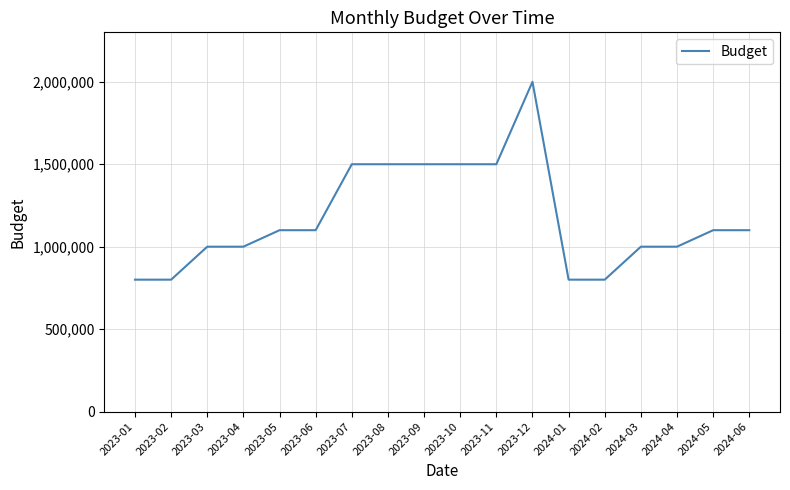

What is the smallest value displayed?

800000